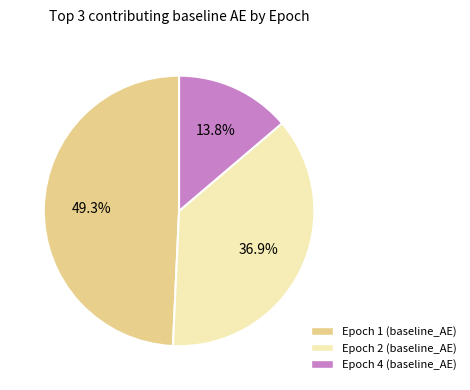

Which category has the smallest portion of the pie?

Epoch 4 (baseline_AE)